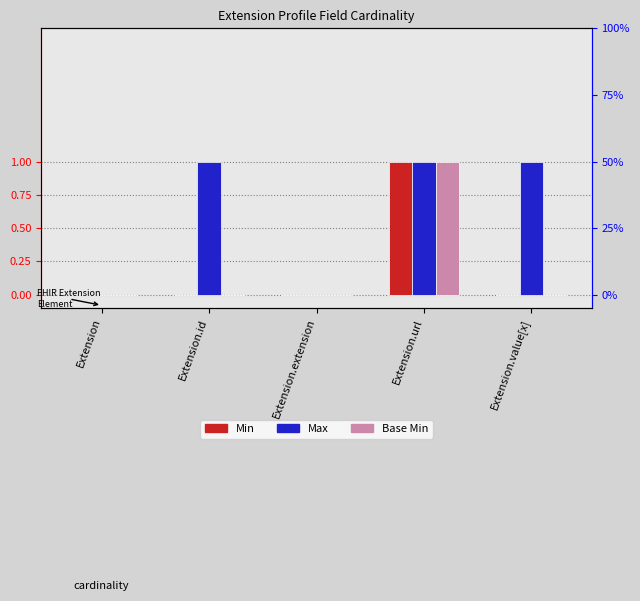

At which category is the sum across all series the highest?

Extension.url